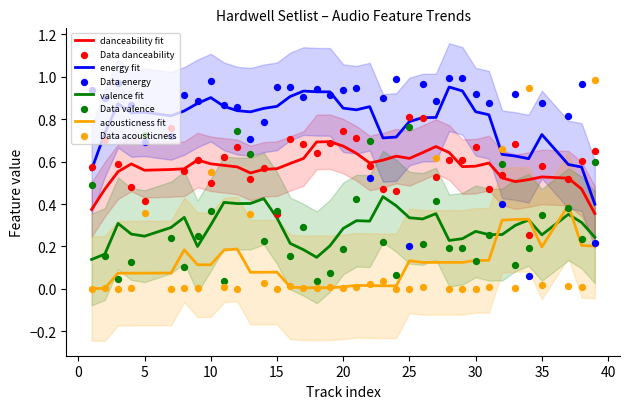

Which series contains the lowest Y value?

acousticness